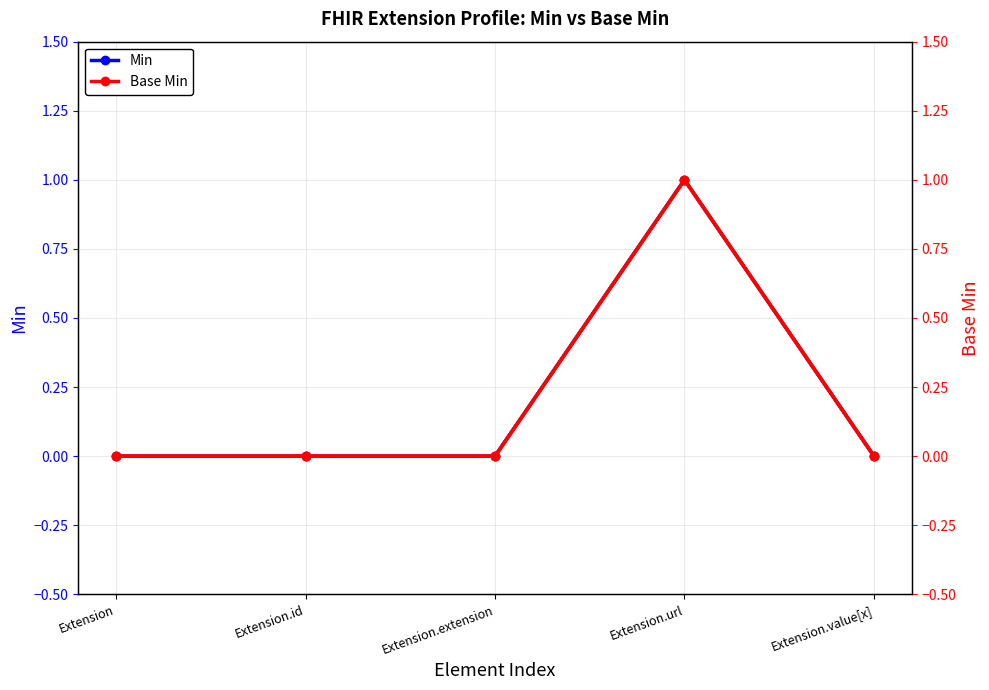

The value of Min at Extension.extension is 0. True or false?

True